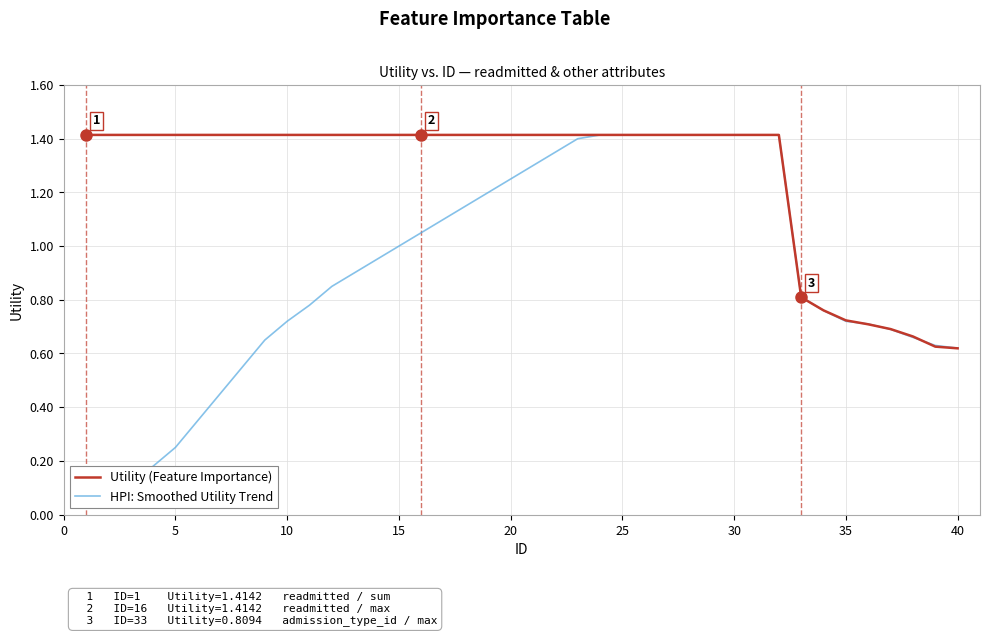

What are all the series names shown in the legend?

Utility (Feature Importance), HPI: Smoothed Utility Trend